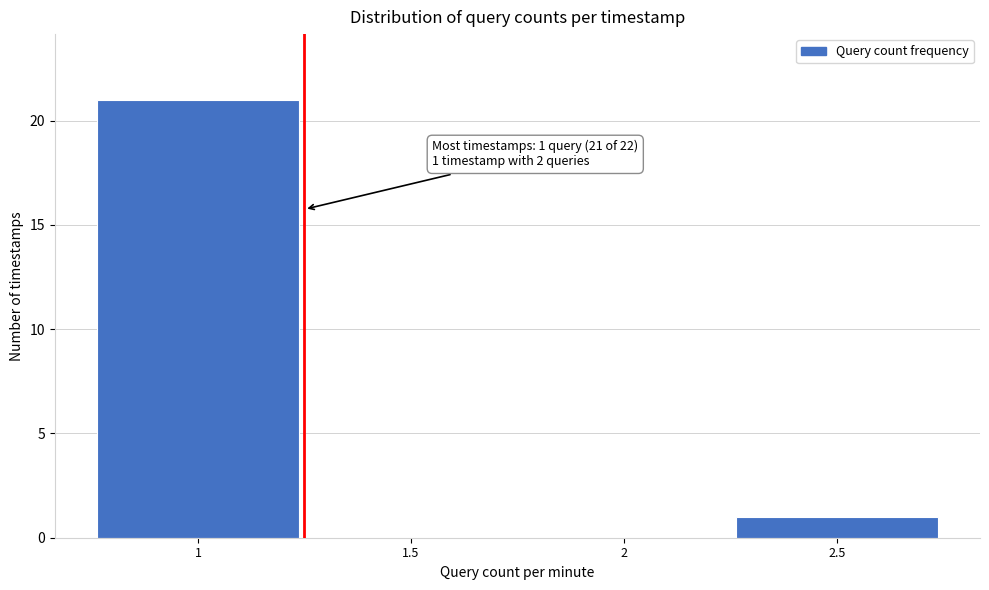

Reading left to right, what are all the values shown in this chart?

1=21	1.5=0	2=0	2.5=1